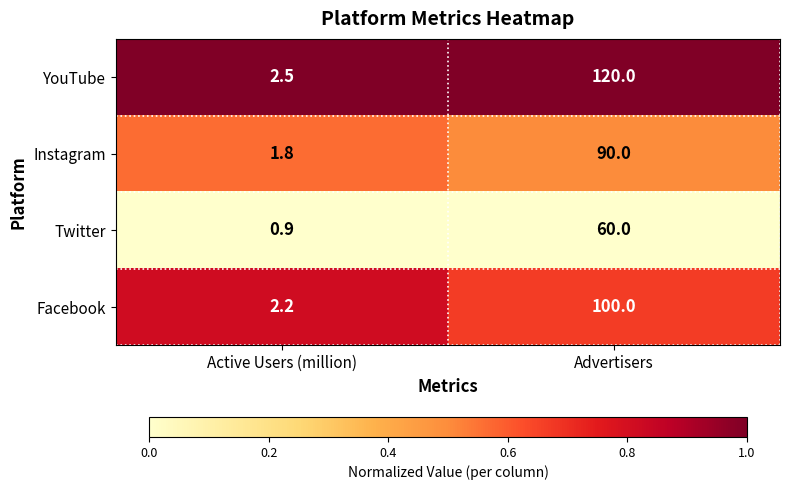

What is the difference between the highest and lowest values at Advertisers?

60.0